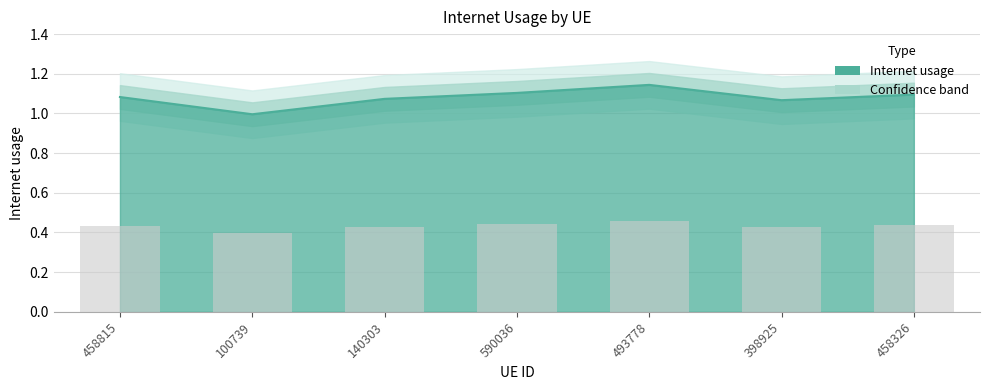

Does the chart contain stacked bars?

No